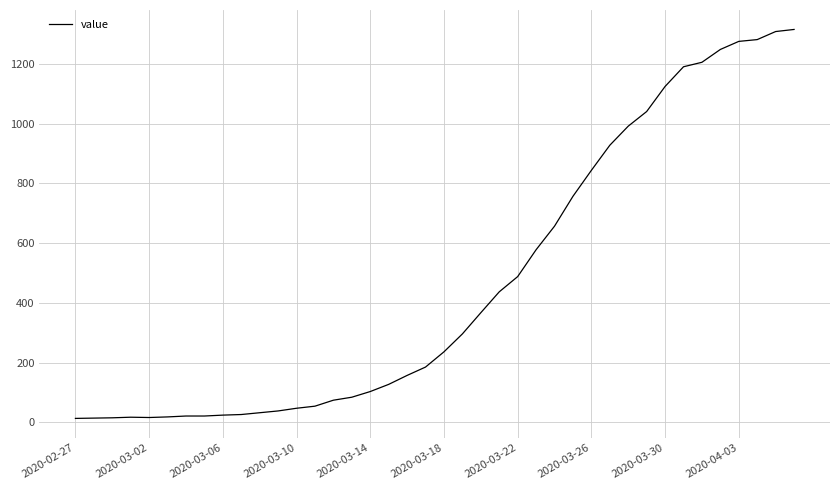

What is the difference between the maximum and minimum values?

1303